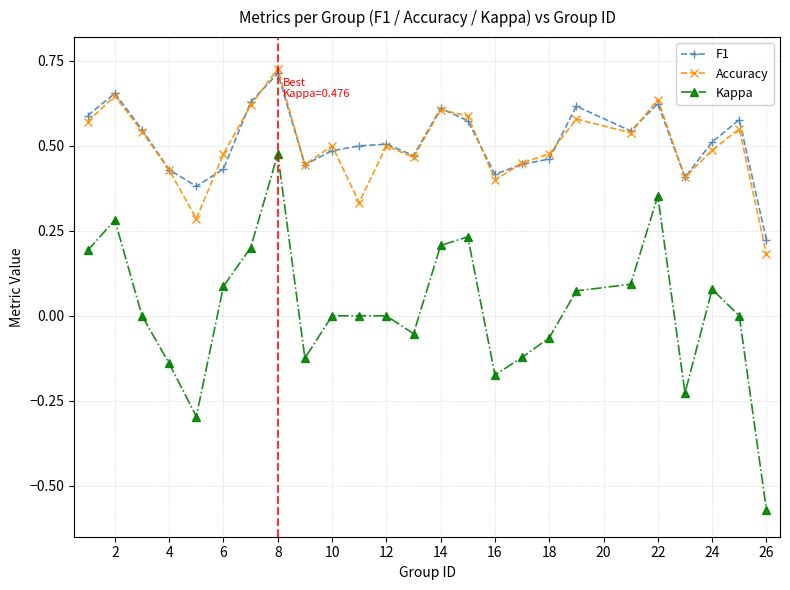

True or false: Accuracy and Kappa cross at least once.

False